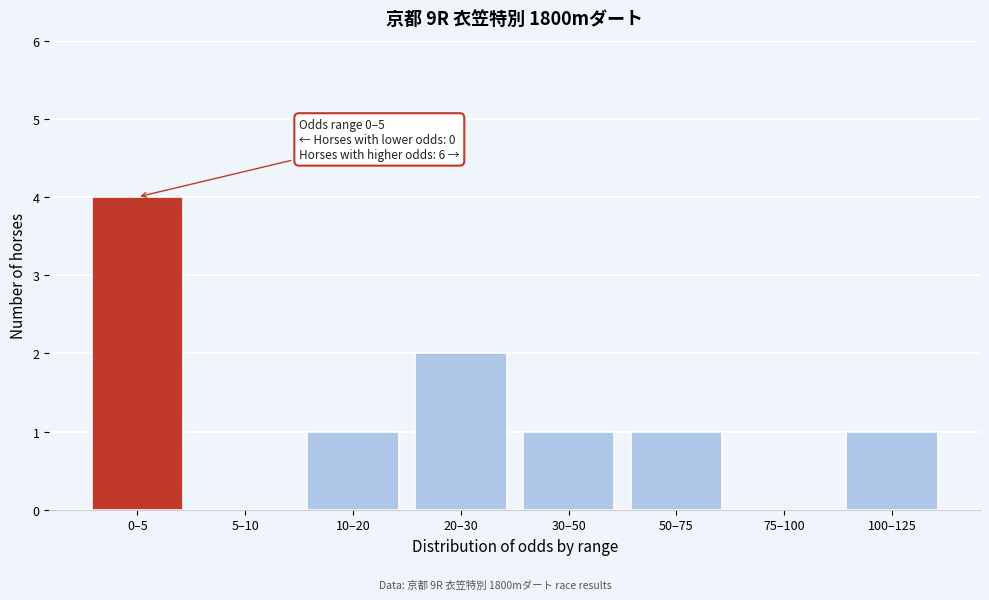

Reading right to left, transcribe all the data shown in this chart.

100–125=1	75–100=0	50–75=1	30–50=1	20–30=2	10–20=1	5–10=0	0–5=4